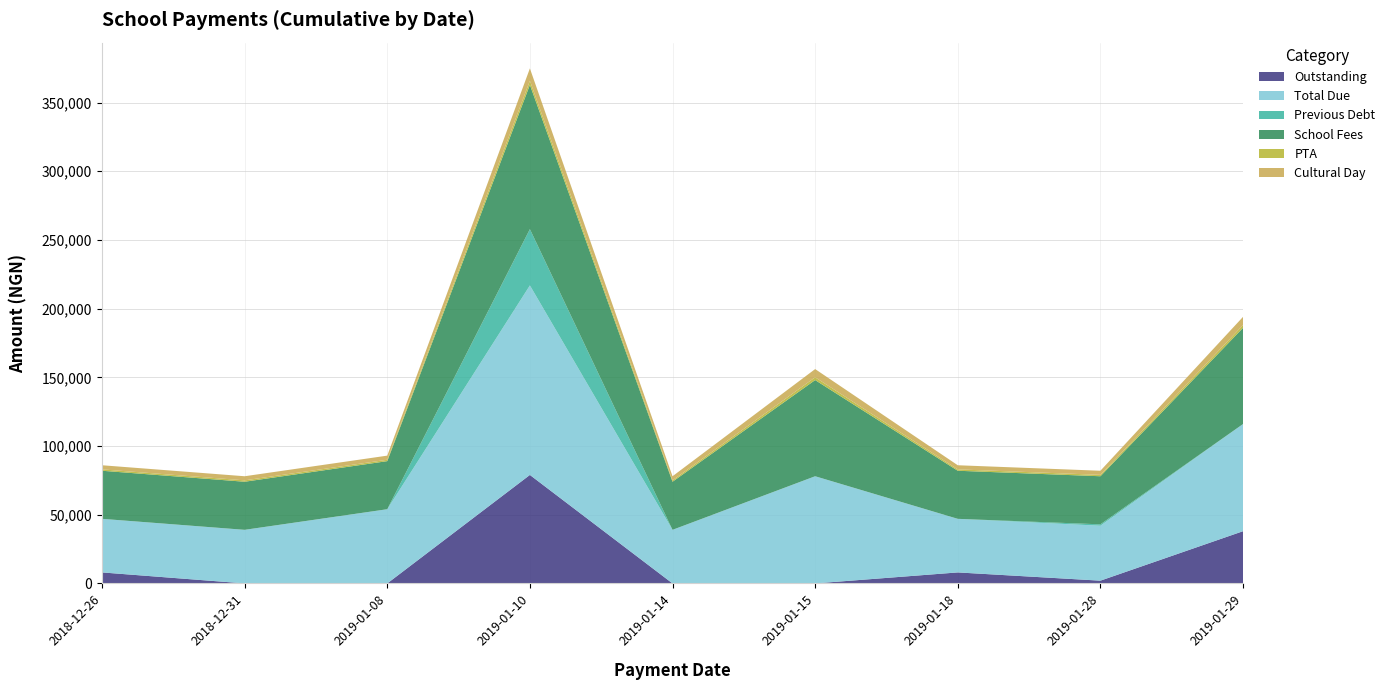

Reading left to right, transcribe all the data shown in this chart.

Outstanding: 8000	0	0	78950	0	0	8000	2000	38000
Total Due: 39000	39000	54000	137950	39000	78000	39000	40000	78000
Previous Debt: 0	0	0	40950	0	0	0	1000	0
School Fees: 35000	35000	35000	105000	35000	70000	35000	35000	70000
PTA: 1000	1000	1000	3000	1000	2000	1000	1000	2000
Cultural Day: 3000	3000	3000	9000	3000	6000	3000	3000	6000